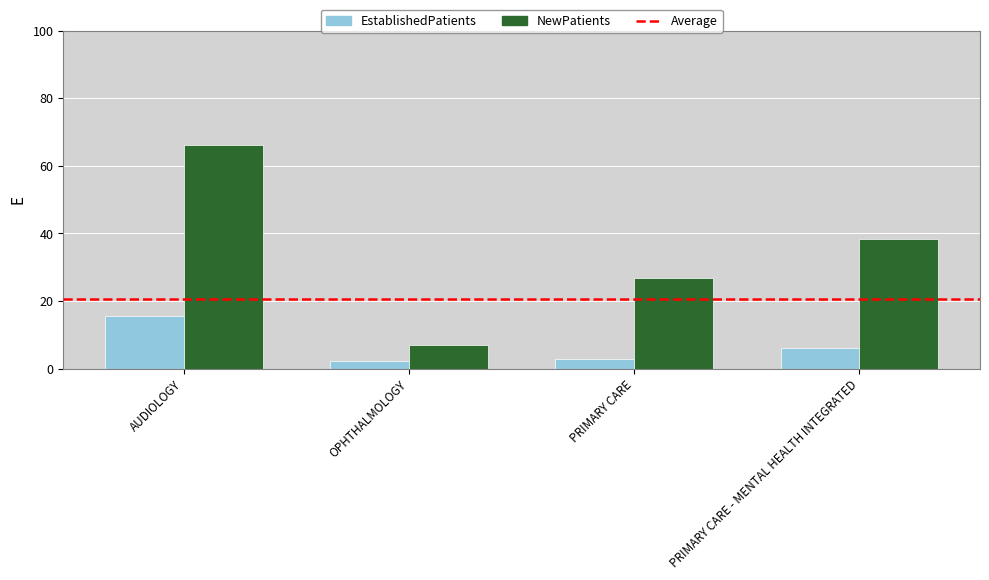

Rank the series by their average value, from lowest to highest.

EstablishedPatients, NewPatients